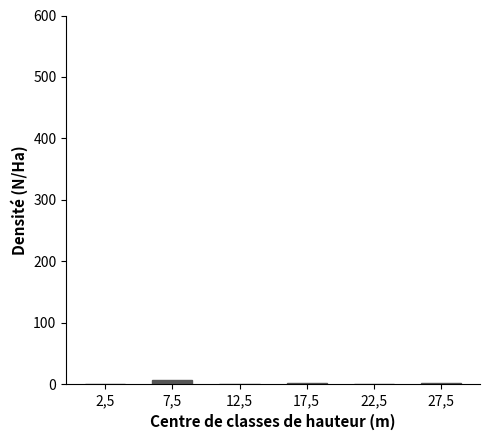

How many distinct data groups are displayed?

1